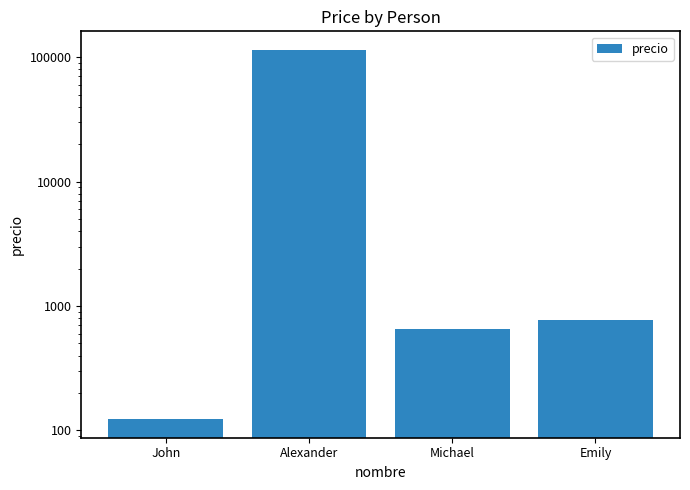

True or false: the data shows 1052 at Emily.

False